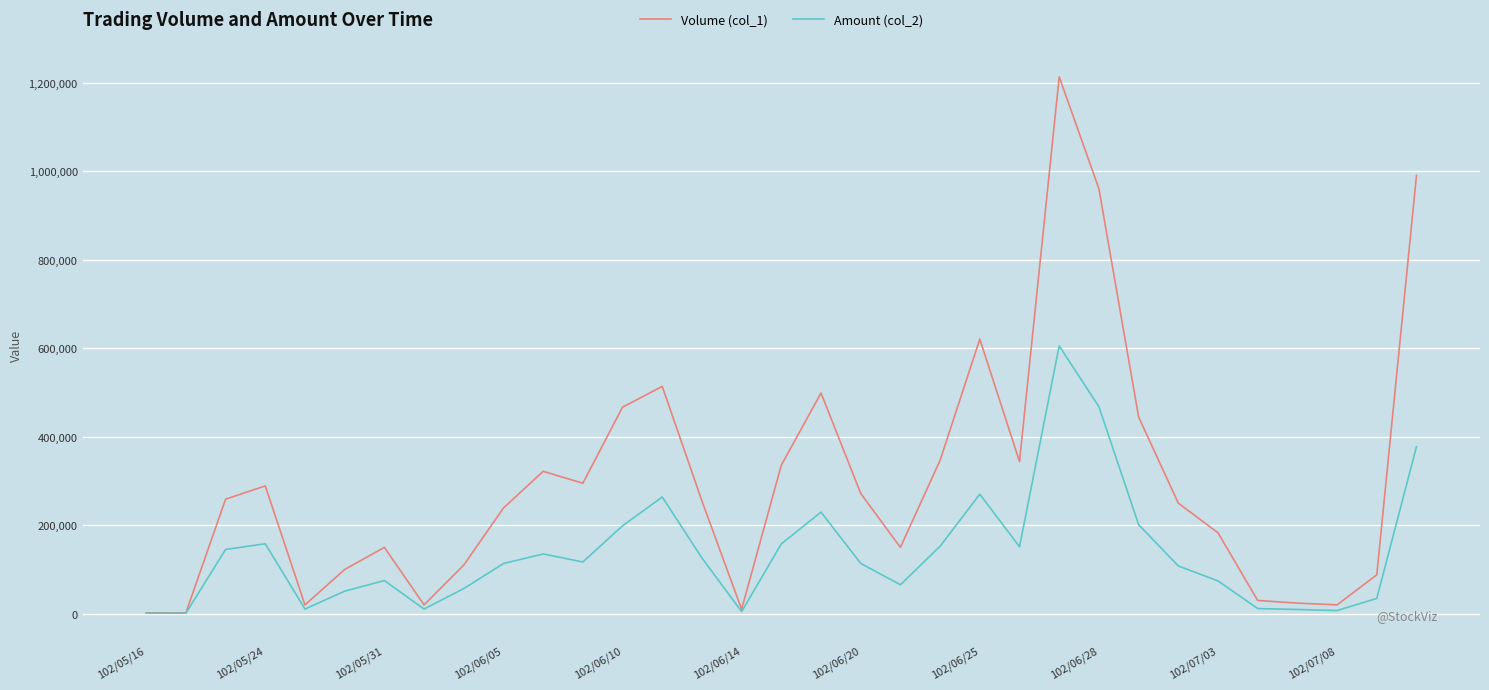

Which series has the largest range (max minus min)?

Volume (col_1)